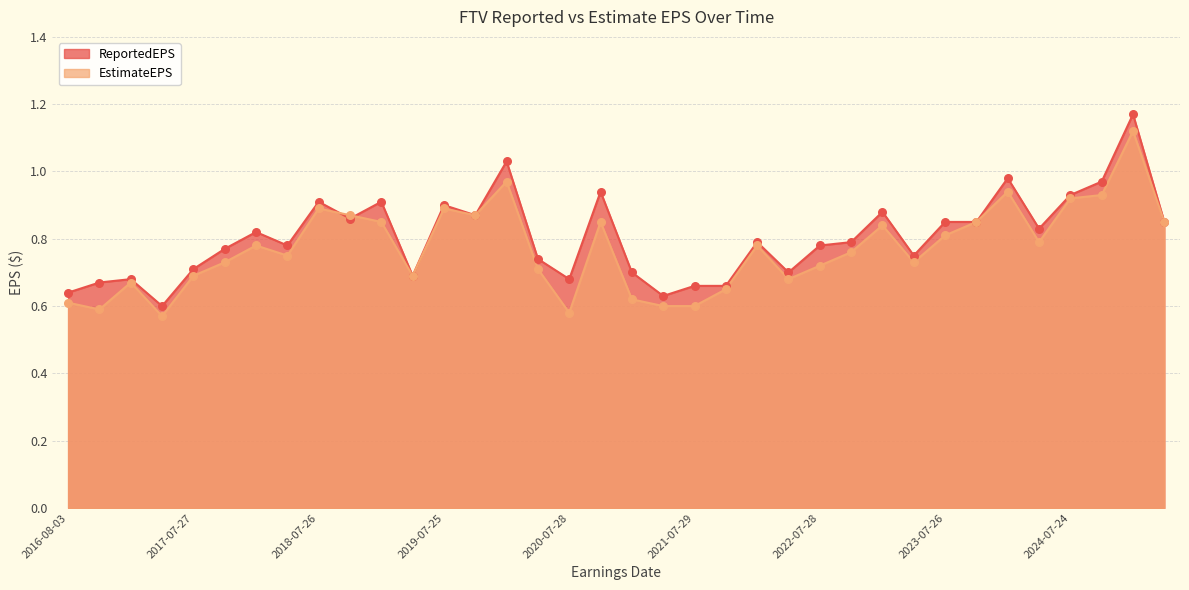

What are all the series names shown in the legend?

ReportedEPS, EstimateEPS